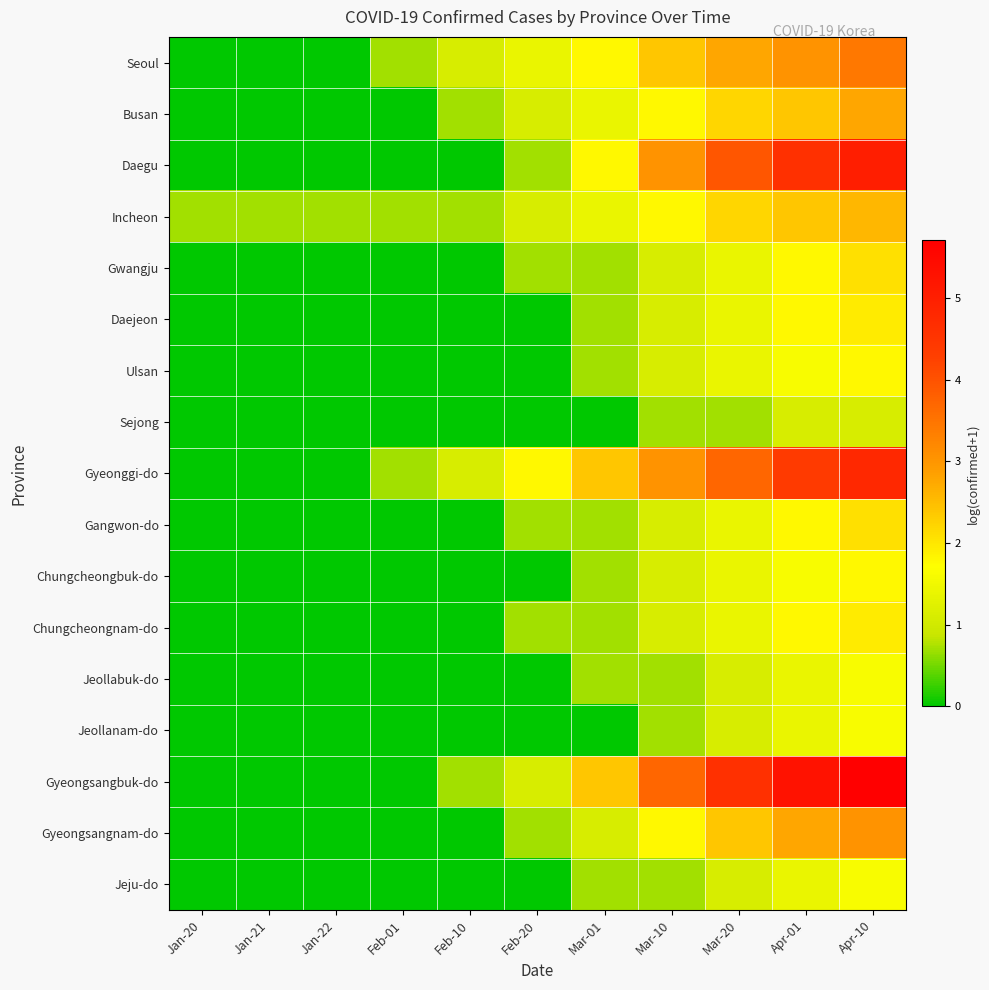

At Mar-20, list the series in order from largest to smallest.

Gyeongsangbuk-do, Daegu, Gyeonggi-do, Seoul, Gyeongsangnam-do, Busan, Incheon, Gwangju, Daejeon, Ulsan, Gangwon-do, Chungcheongbuk-do, Chungcheongnam-do, Jeollabuk-do, Jeollanam-do, Jeju-do, Sejong